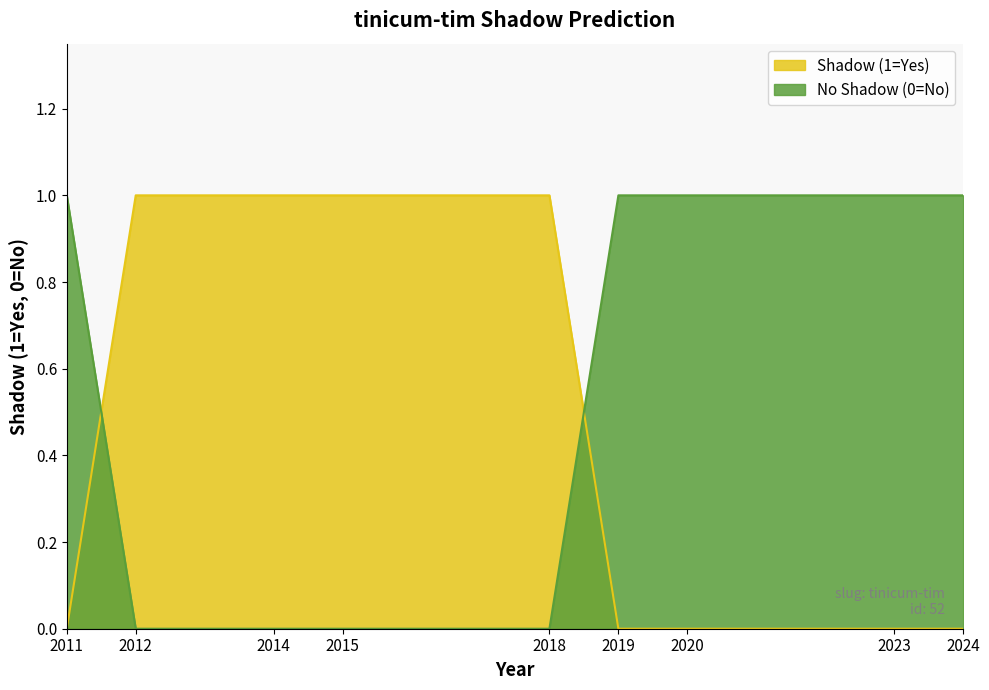

Which series has the largest range (max minus min)?

shadow